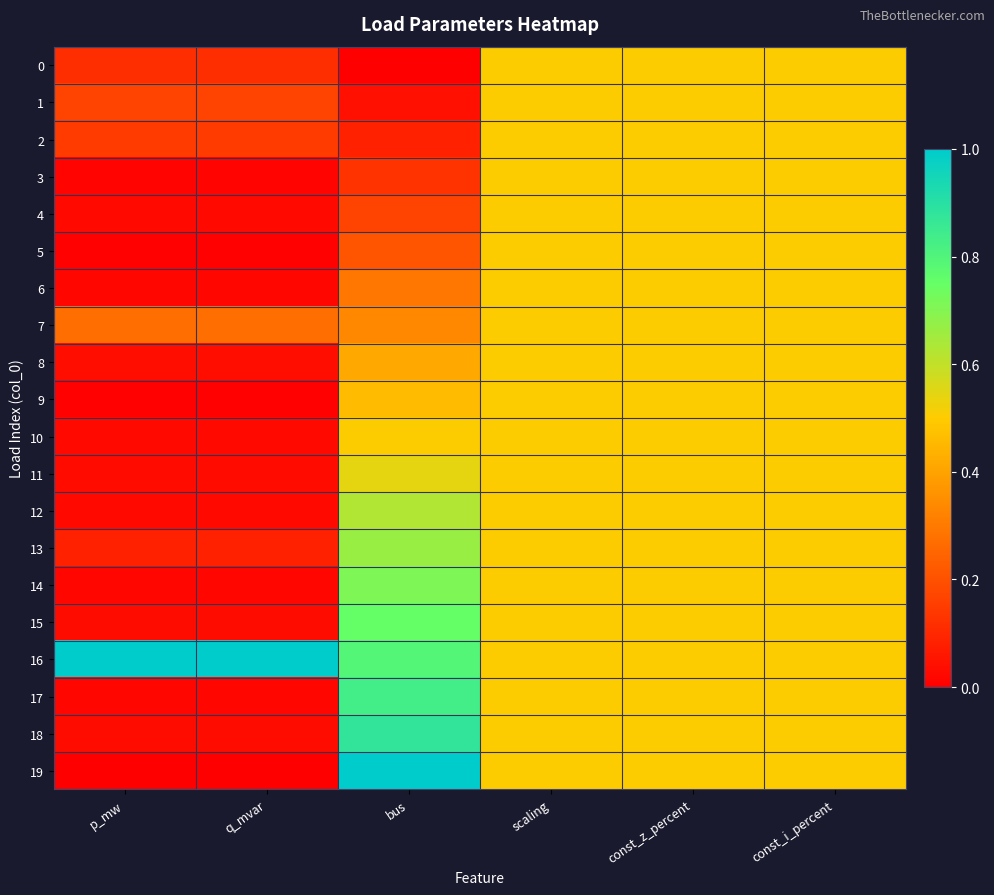

Which series has the largest total across all categories?

16